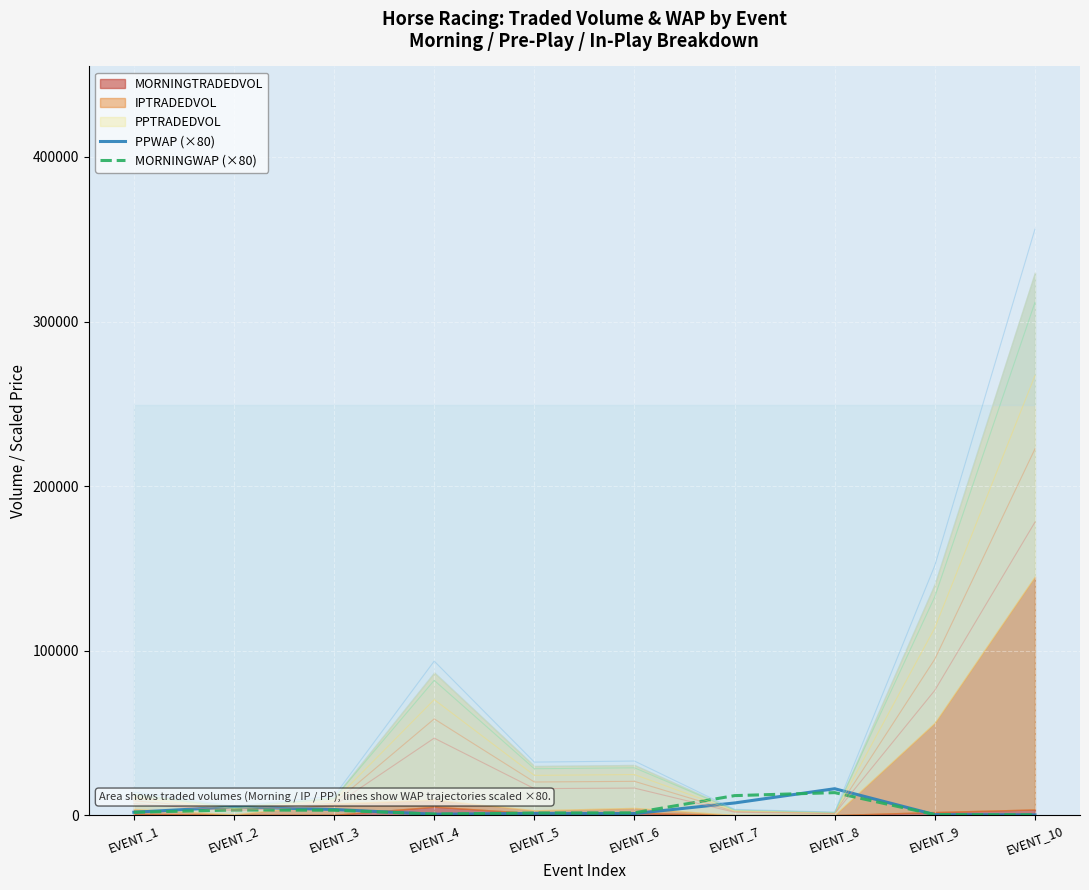

What is the difference between the MORNINGWAP (×80) values at EVENT_9 and EVENT_10?

132.0